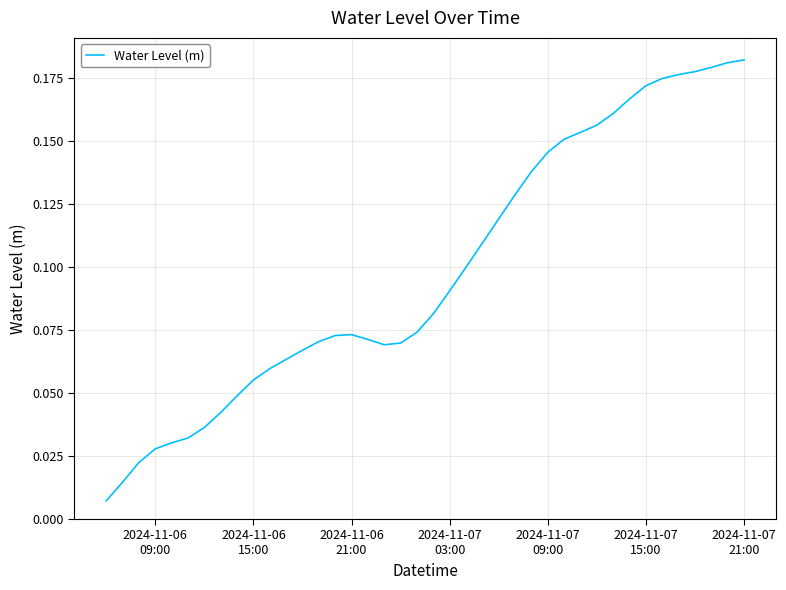

What is the greatest value displayed?

0.2